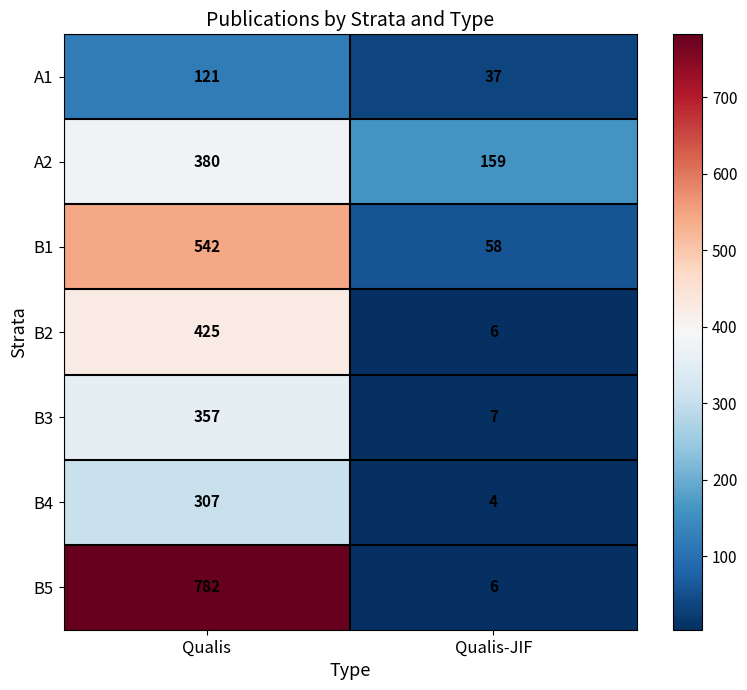

What is the sum of the B2 values at Qualis-JIF and Qualis?

431